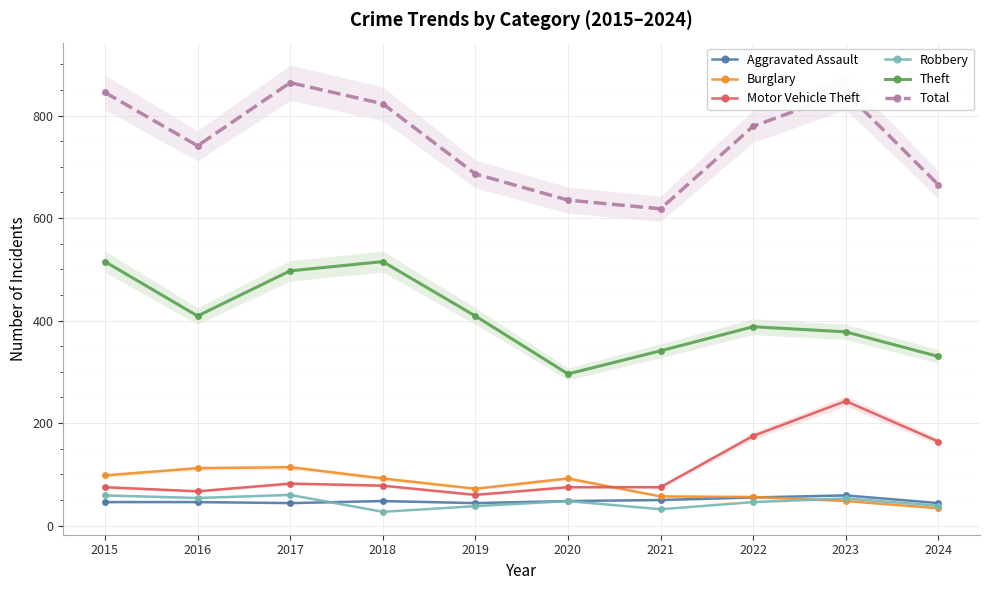

At how many categories does at least one series exceed 454?

10